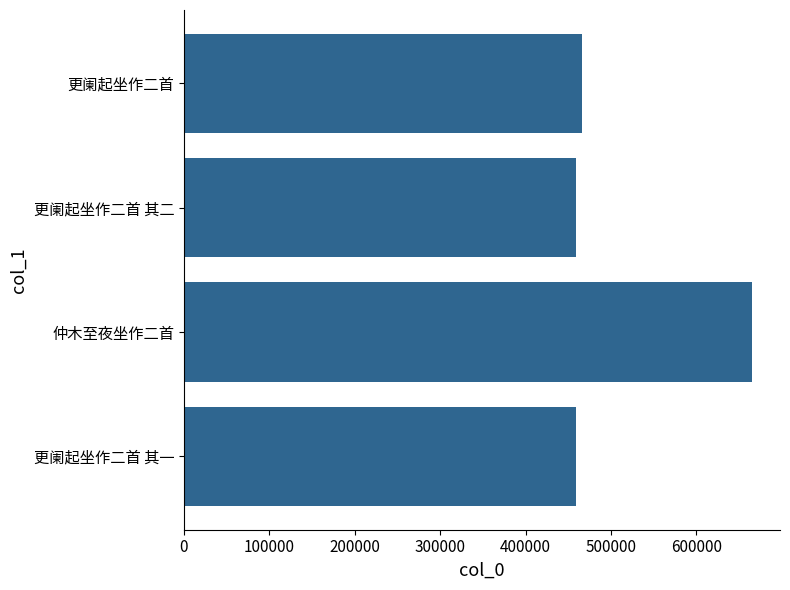

What is the sum of all values?

2048636